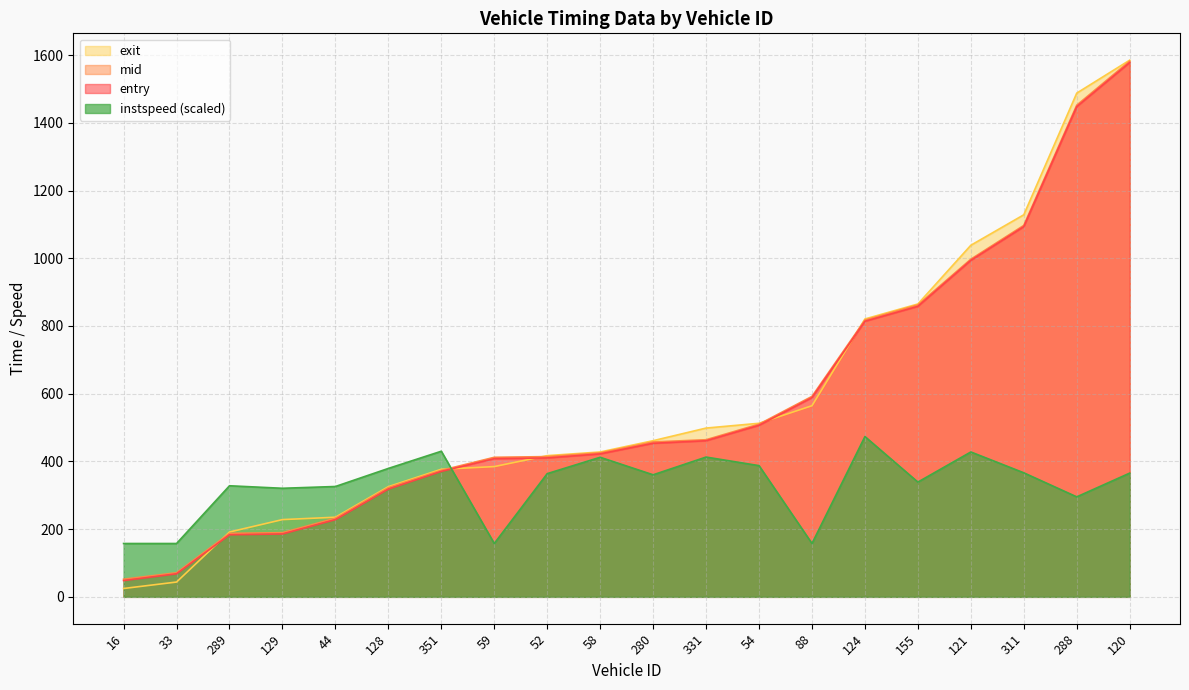

What are all the series names shown in the legend?

exit, mid, entry, instspeed (scaled)